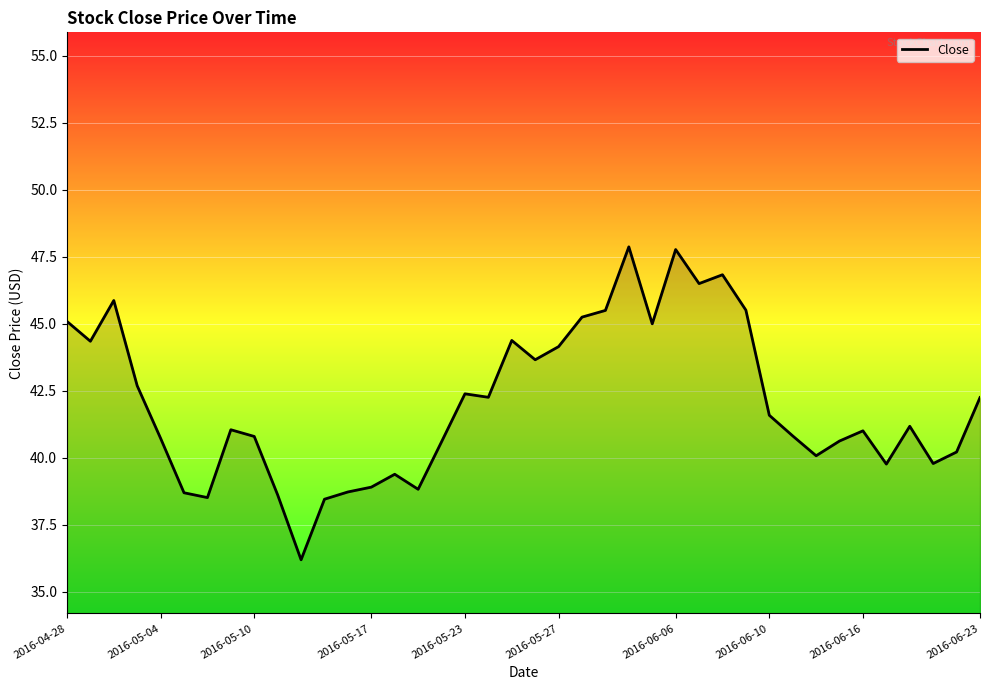

What is the difference between the maximum and minimum values?

11.7